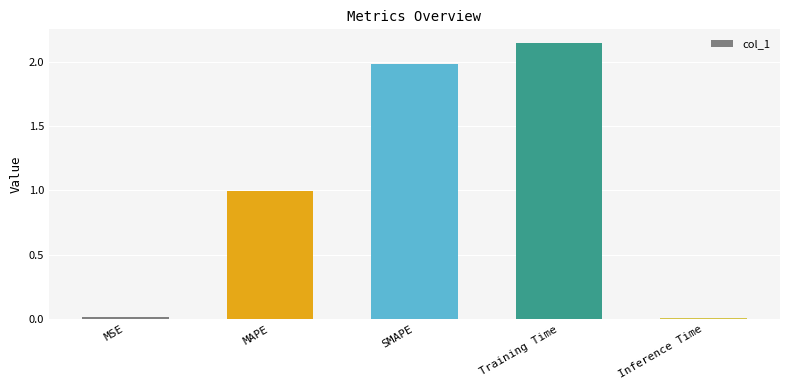

Does the chart contain any negative values?

No